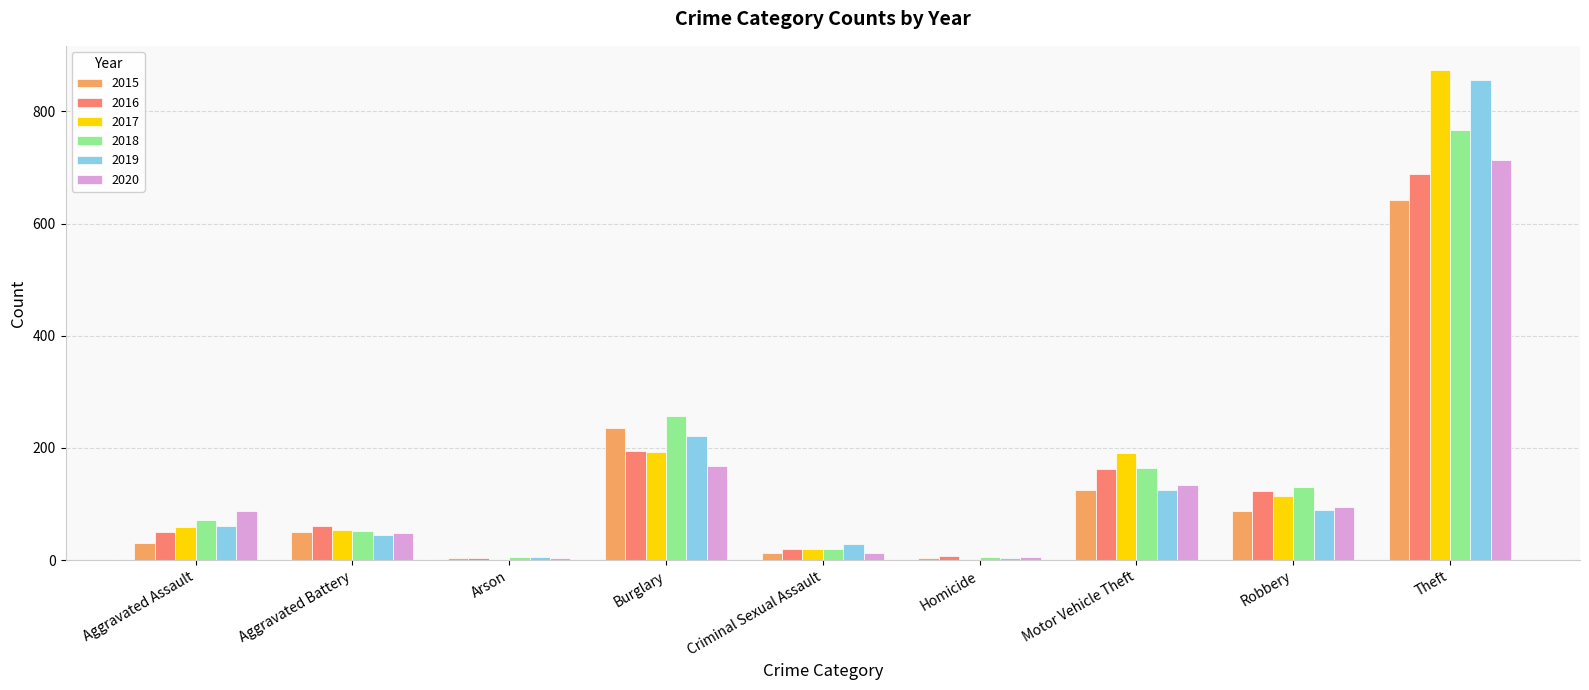

Are the bars horizontal?

No